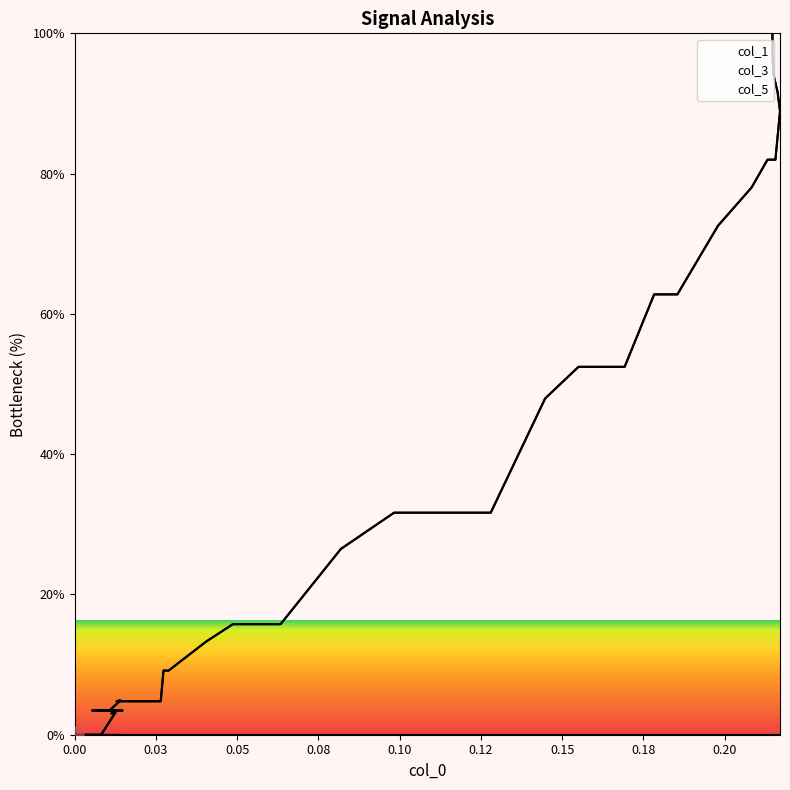

What is the value of the col_3 point at the 12th from the left?

3.4